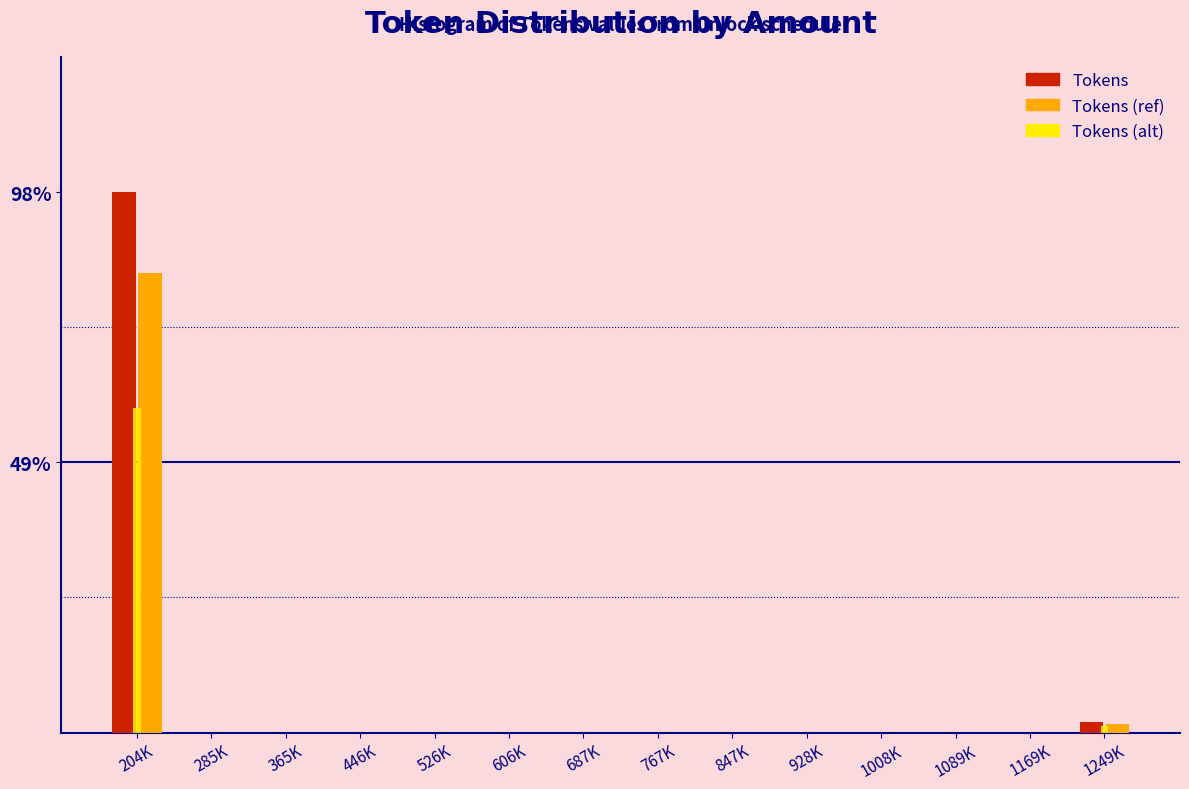

Which series changed the most between 204K and 526K?

Tokens